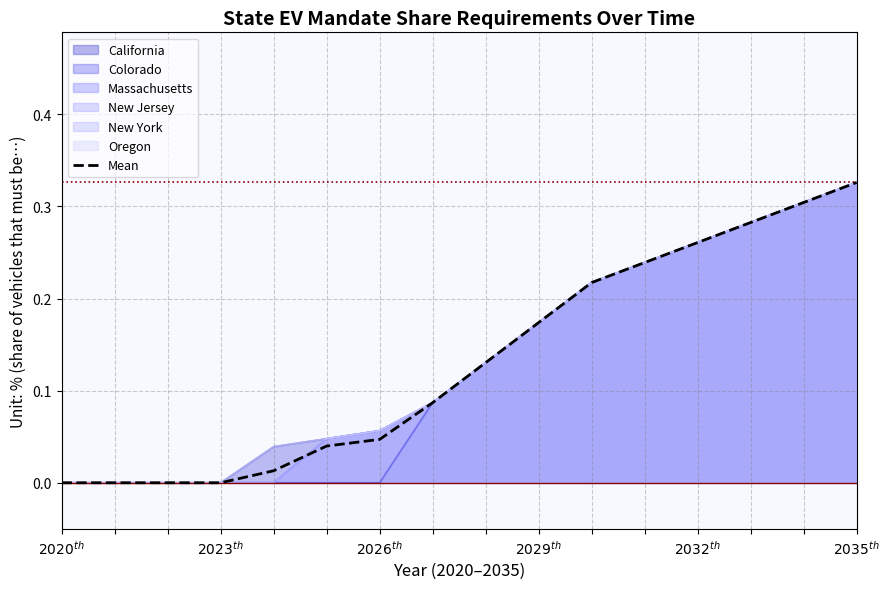

True or false: the data has more than 2 interior local peaks.

False